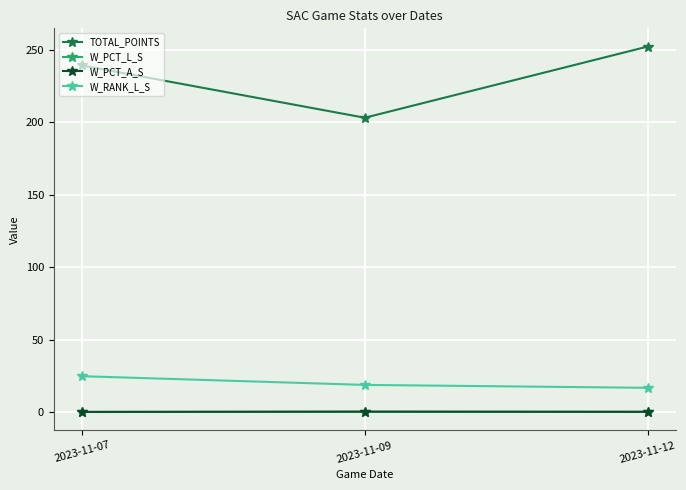

Does the chart display data point markers on the line(s)?

Yes